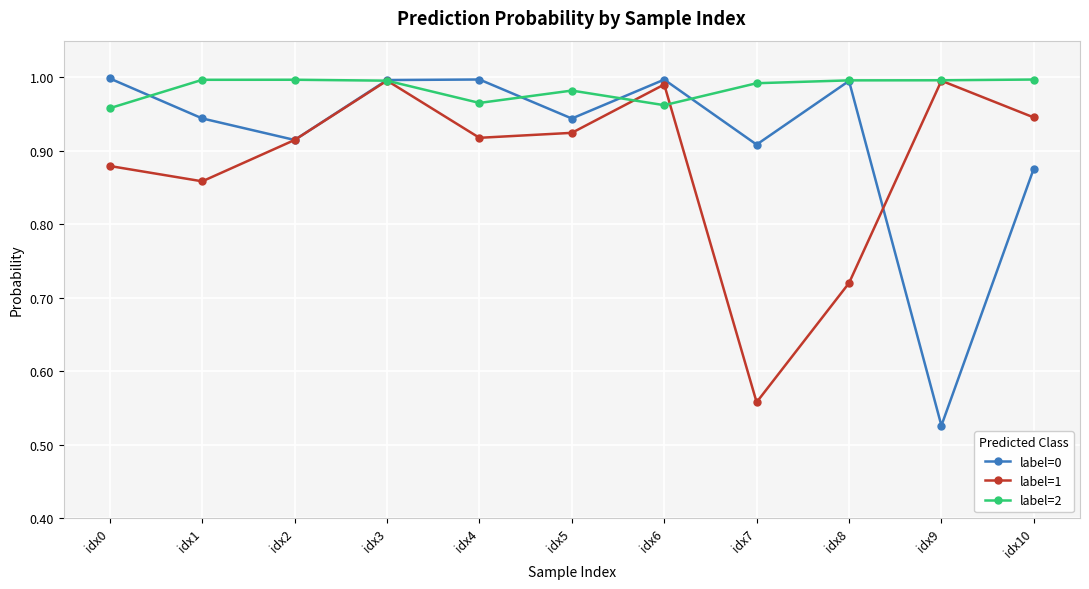

List the series in order of their overall mean, highest first.

label=2, label=0, label=1